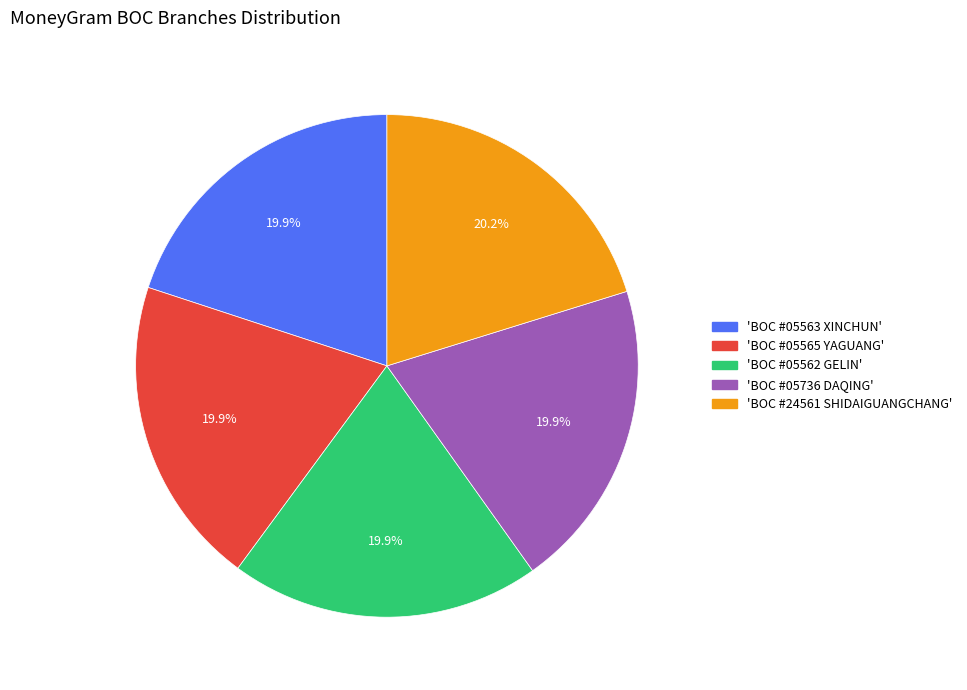

Does any single category account for the majority?

No